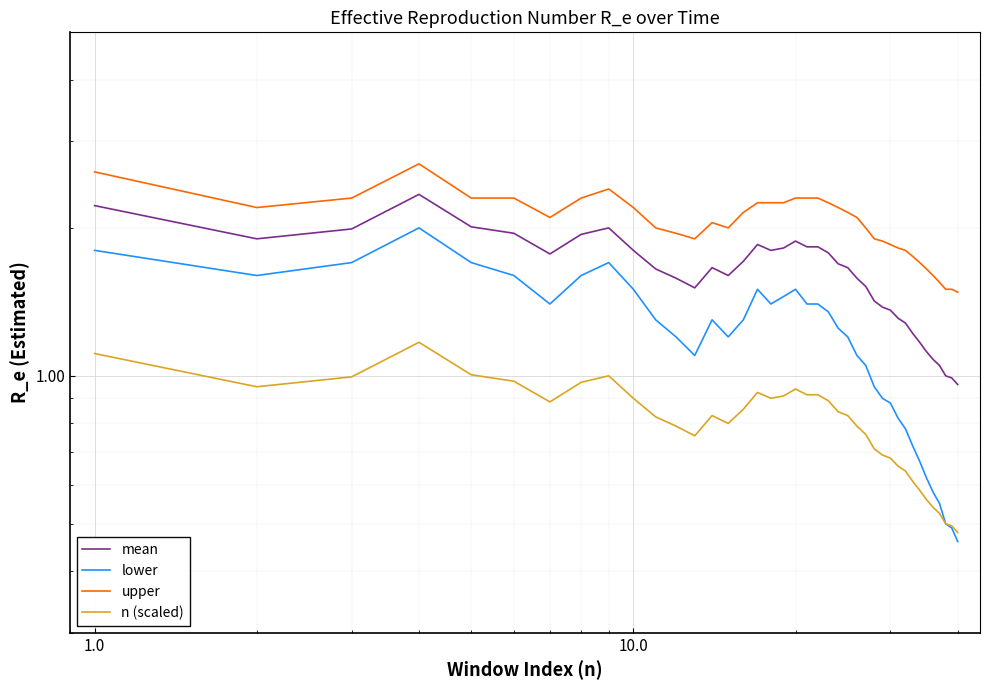

True or false: n (scaled) and upper cross at least once.

False